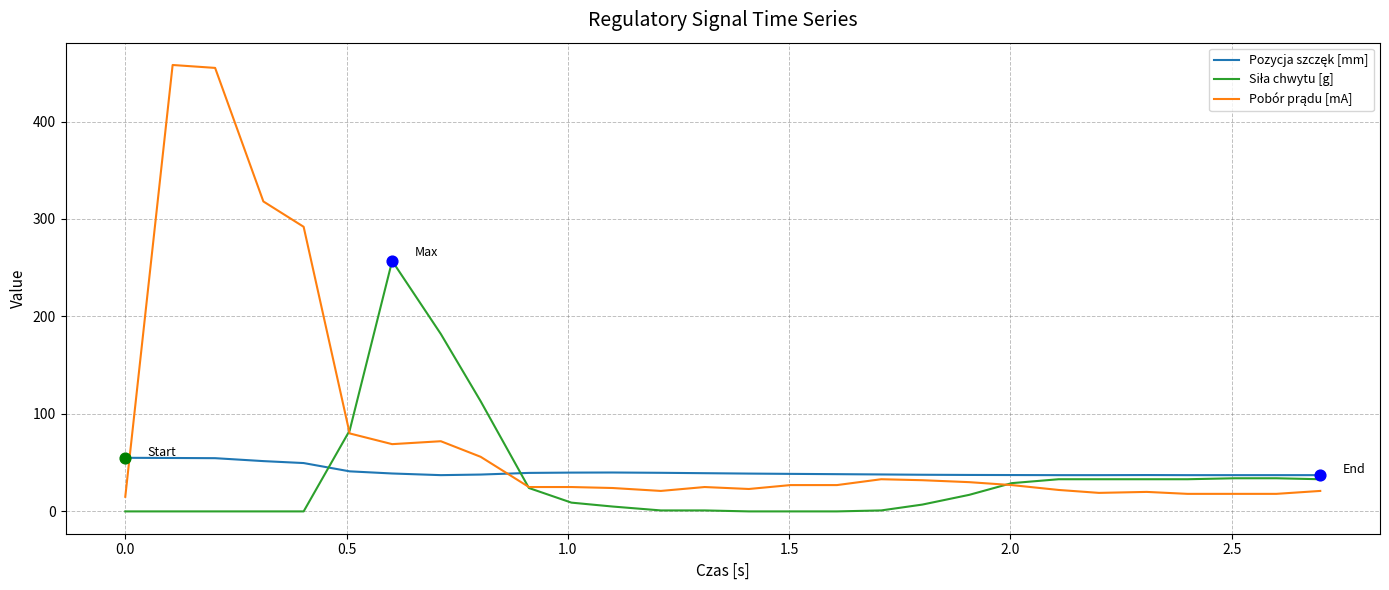

Does the chart have visible grid lines?

Yes